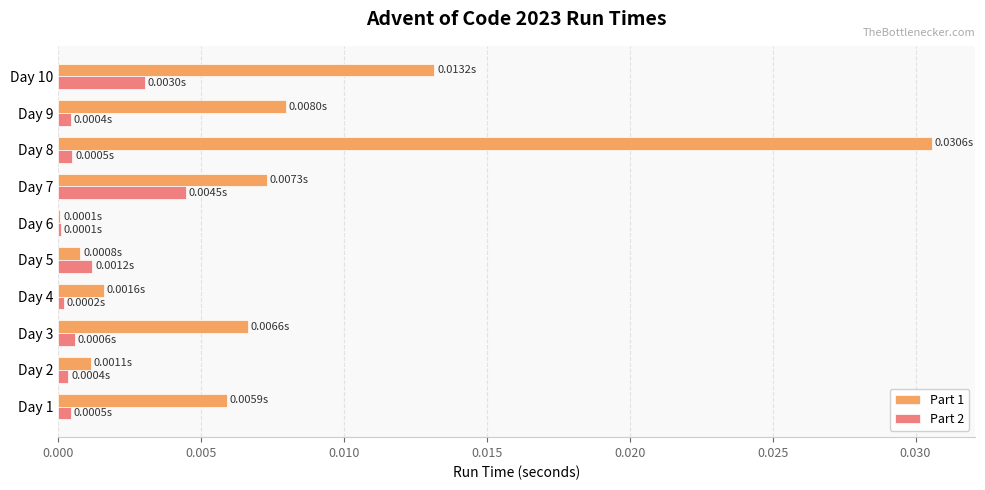

At which category is the sum across all series the highest?

Day 8